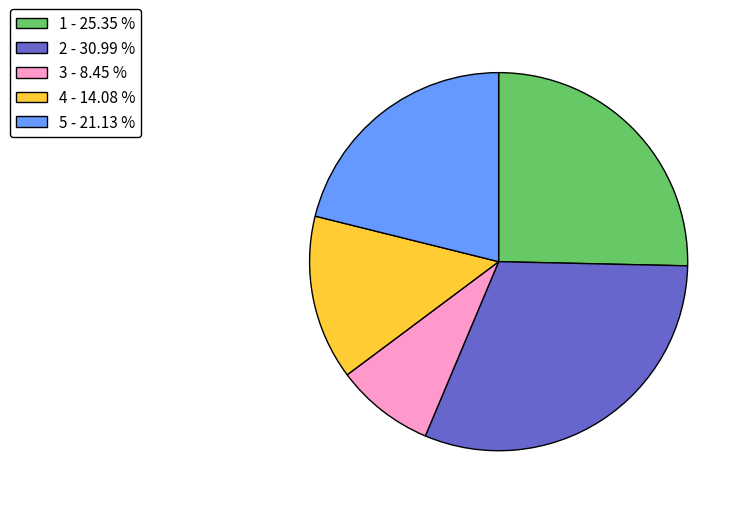

True or false: 3 accounts for 8% of the total.

True